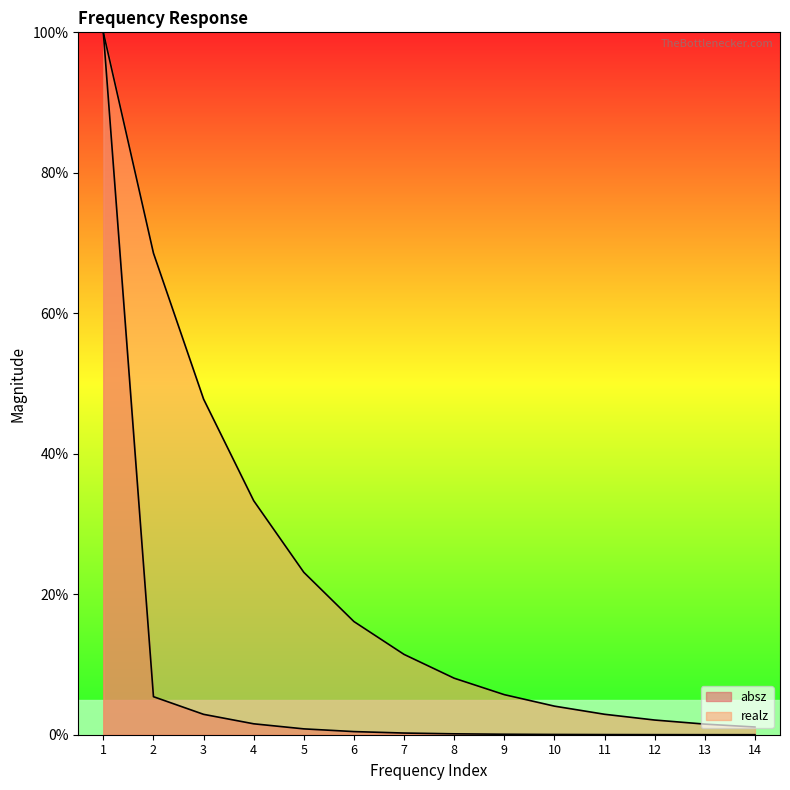

Rank the series at 7 from highest to lowest value.

realz, absz